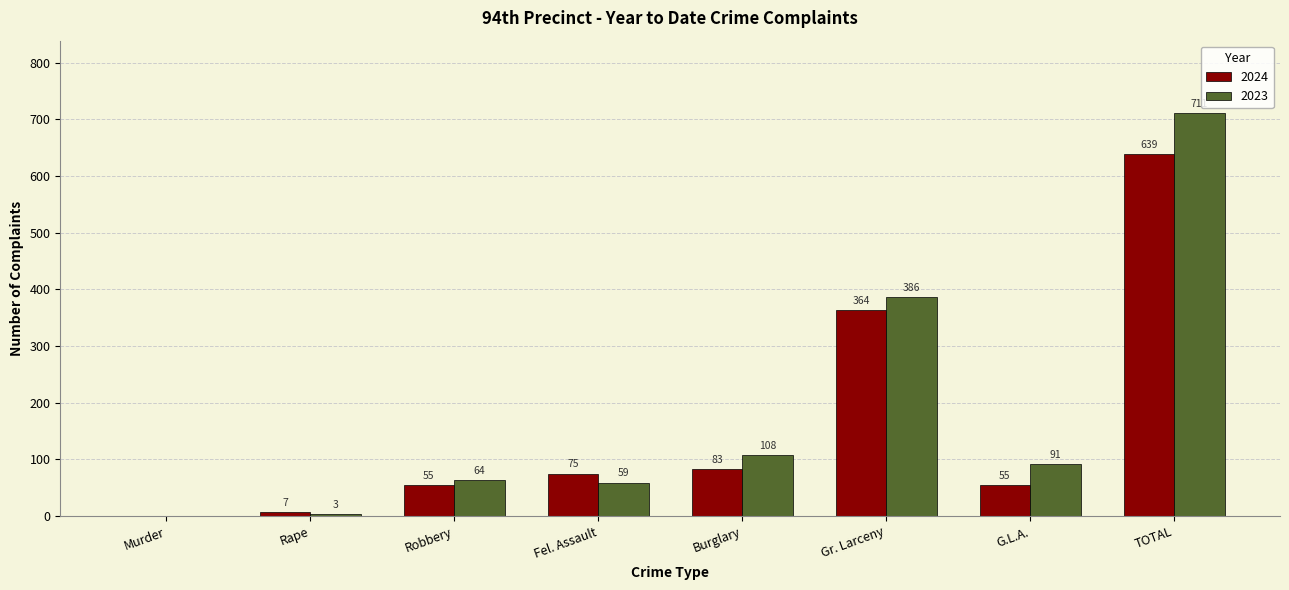

How many values in 2024 are above zero?

7